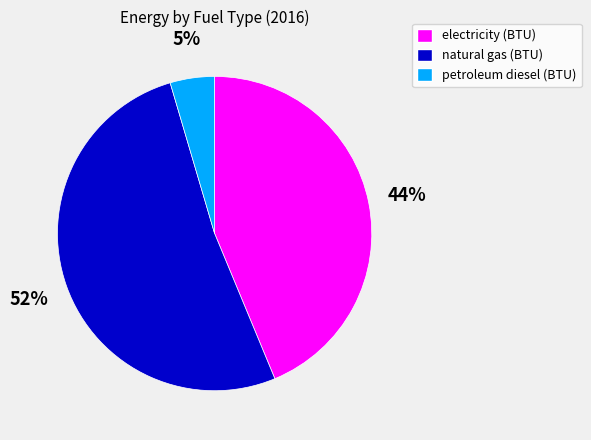

Which has a higher value, petroleum diesel (BTU) or electricity (BTU)?

electricity (BTU)